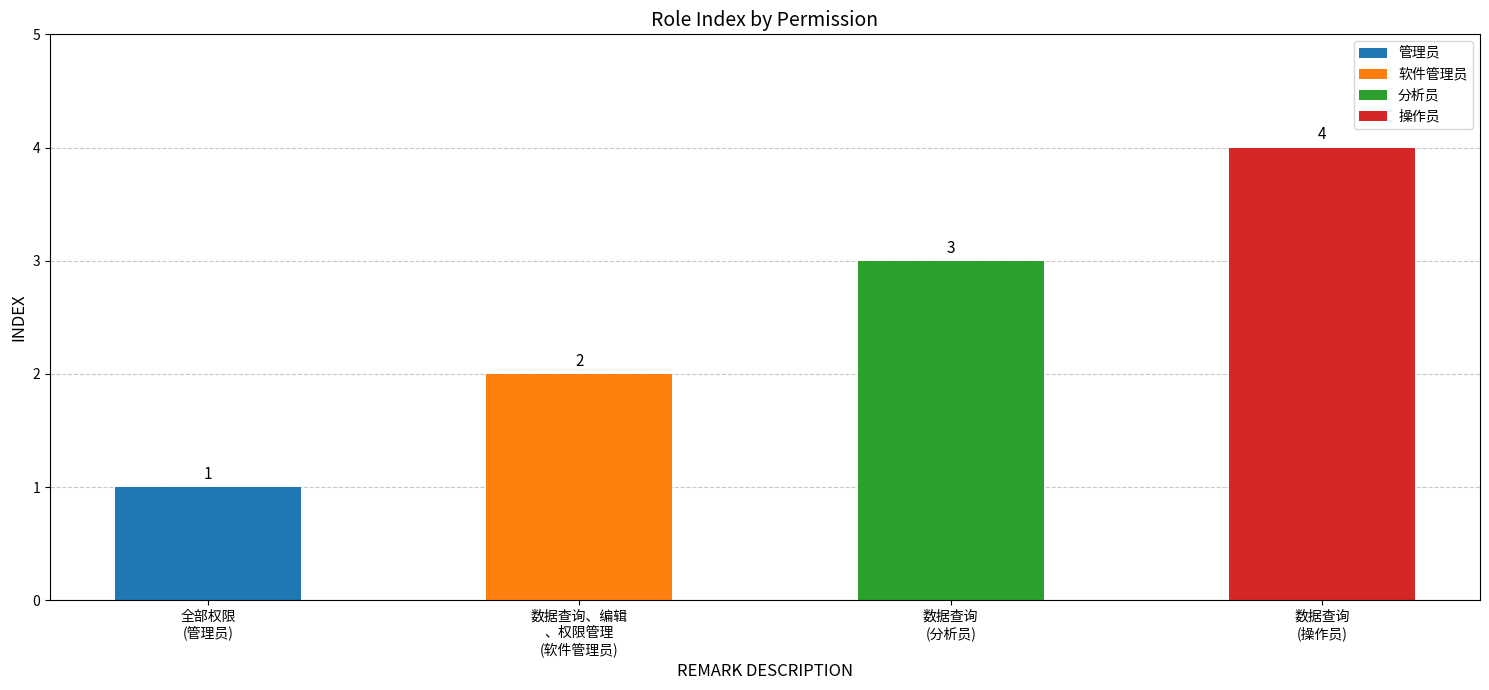

Is it true that the value at 数据查询
(分析员) is 5?

False